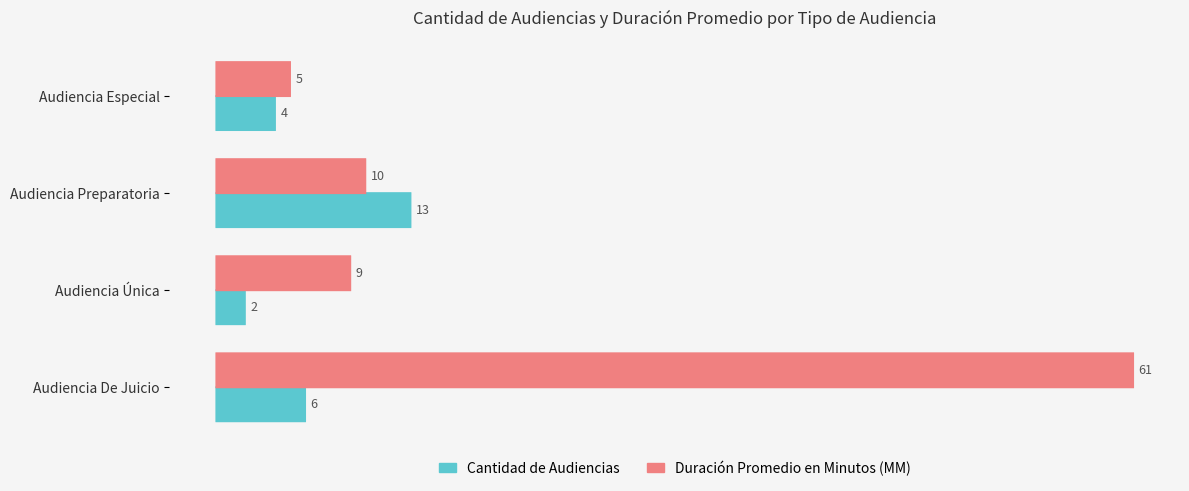

What is the difference between the maximum and minimum values in the Duración Promedio en Minutos (MM) series?

56